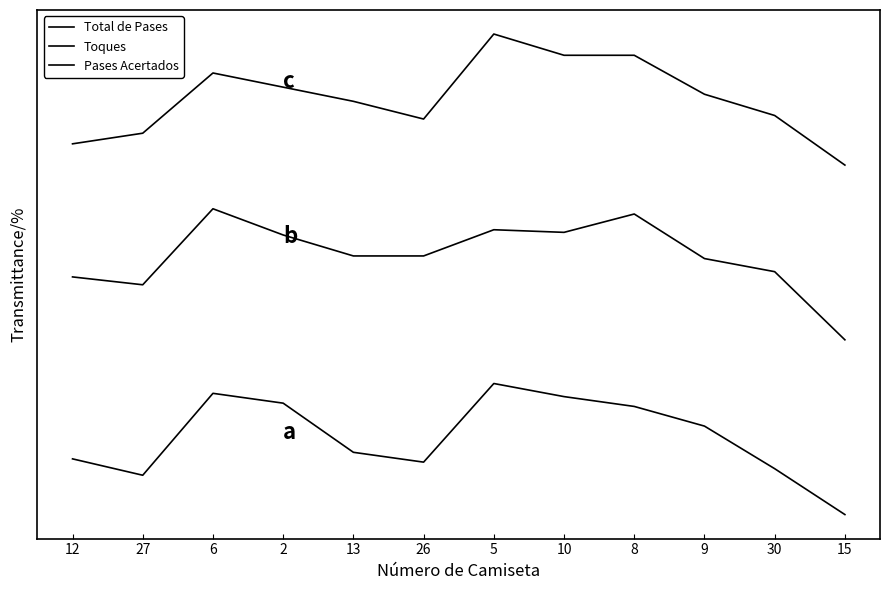

True or false: Toques has a value of 35.0 at 6.

True